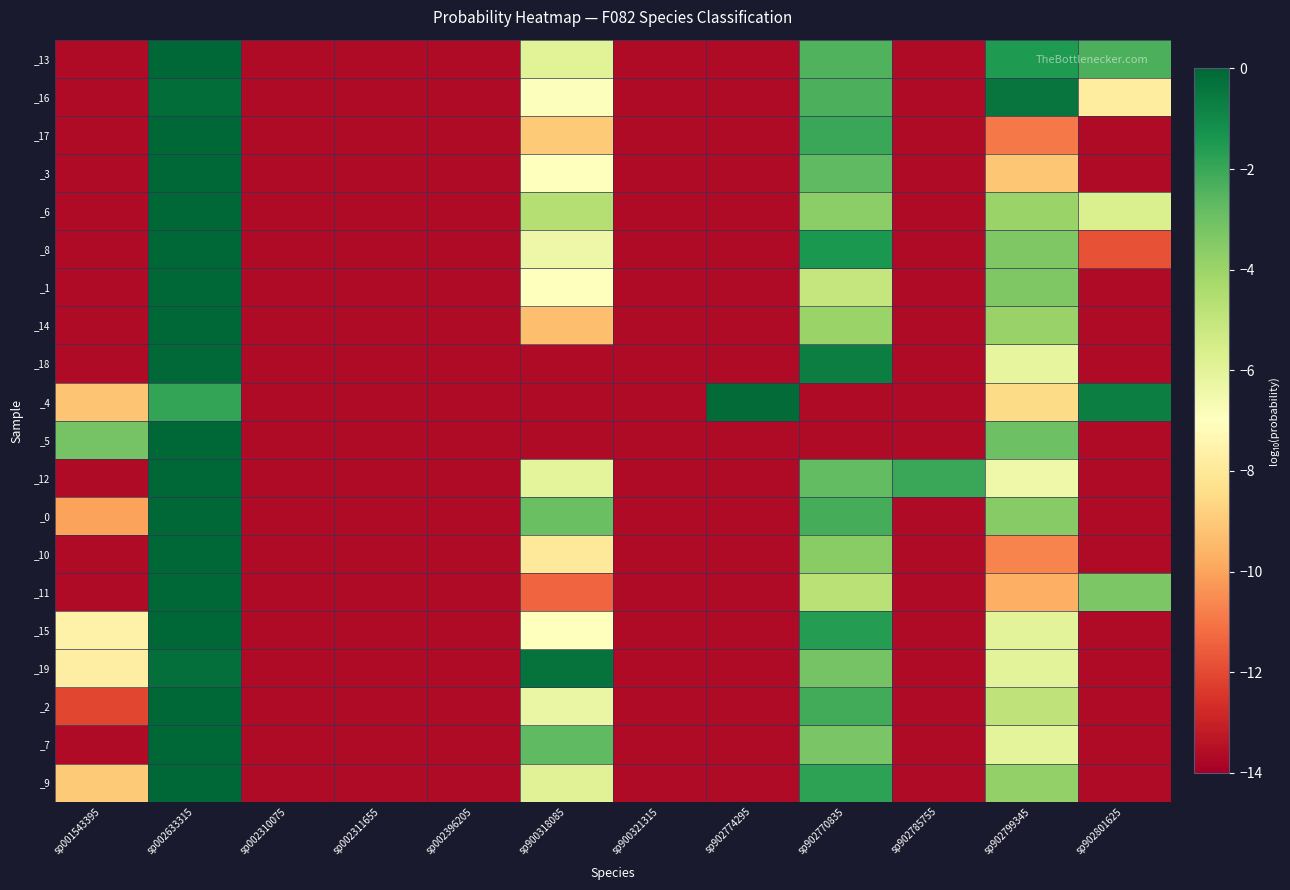

List the series in order of their peak value, lowest first.

_19, _16, _4, _18, _13, _8, _15, _7, _9, _2, _12, _17, _0, _10, _11, _3, _5, _1, _6, _14